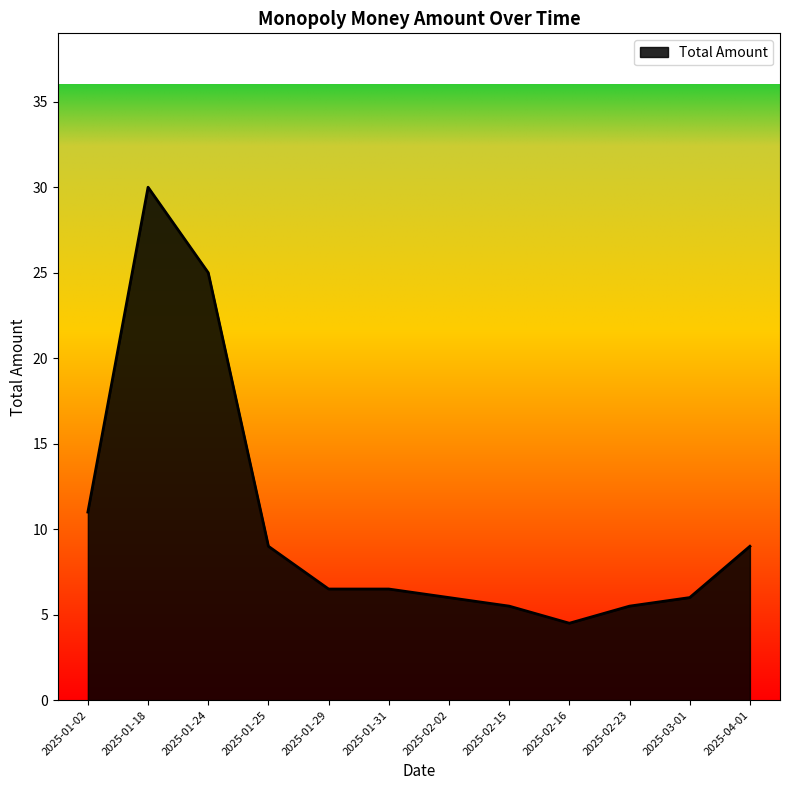

What is the sum of the values at 2025-01-18 and 2025-02-15?

35.5